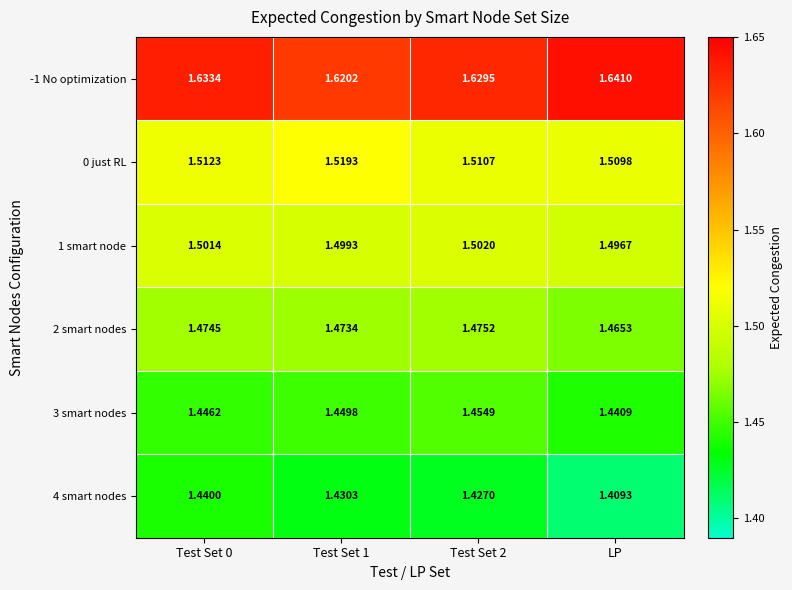

Is the value of 2 smart nodes at LP greater than the value of 1 smart node at LP?

No